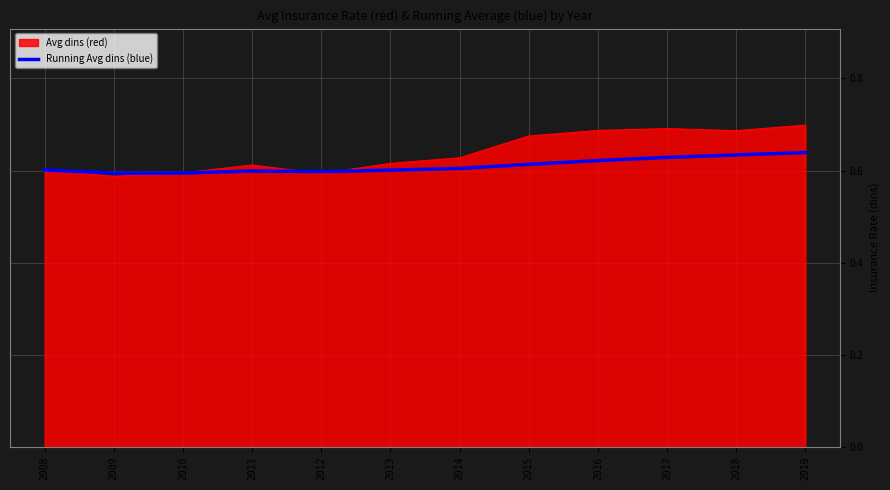

Rank the series by their maximum value, from lowest to highest.

Running Avg dins (blue), Avg dins (red)